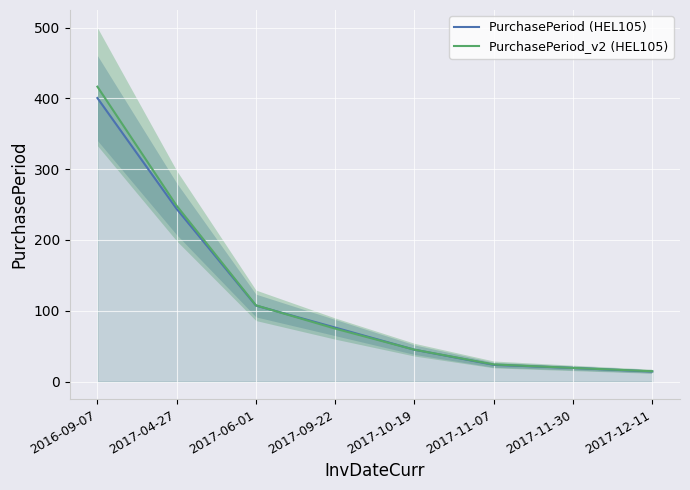

Reading left to right, extract all data points from this chart.

PurchasePeriod (HEL105): 400.6	243.9	107.3	76.2	45.0	23.6	19.2	14.2
PurchasePeriod_v2 (HEL105): 416.6	248.3	107.6	74.8	45.0	24.1	19.2	14.5